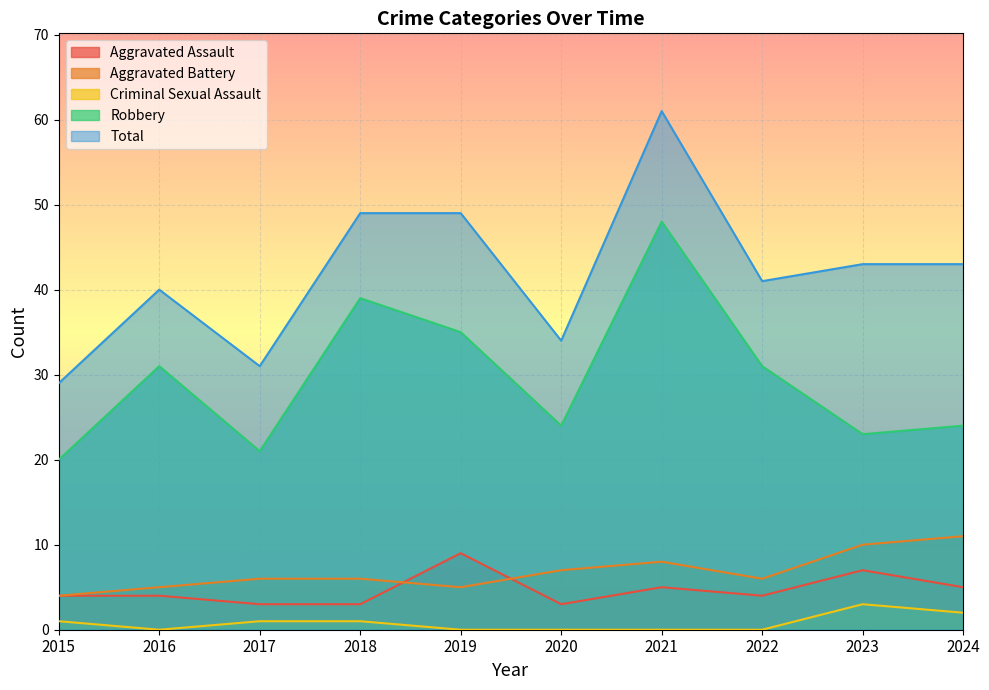

At which label is Total closest to 45?

2023